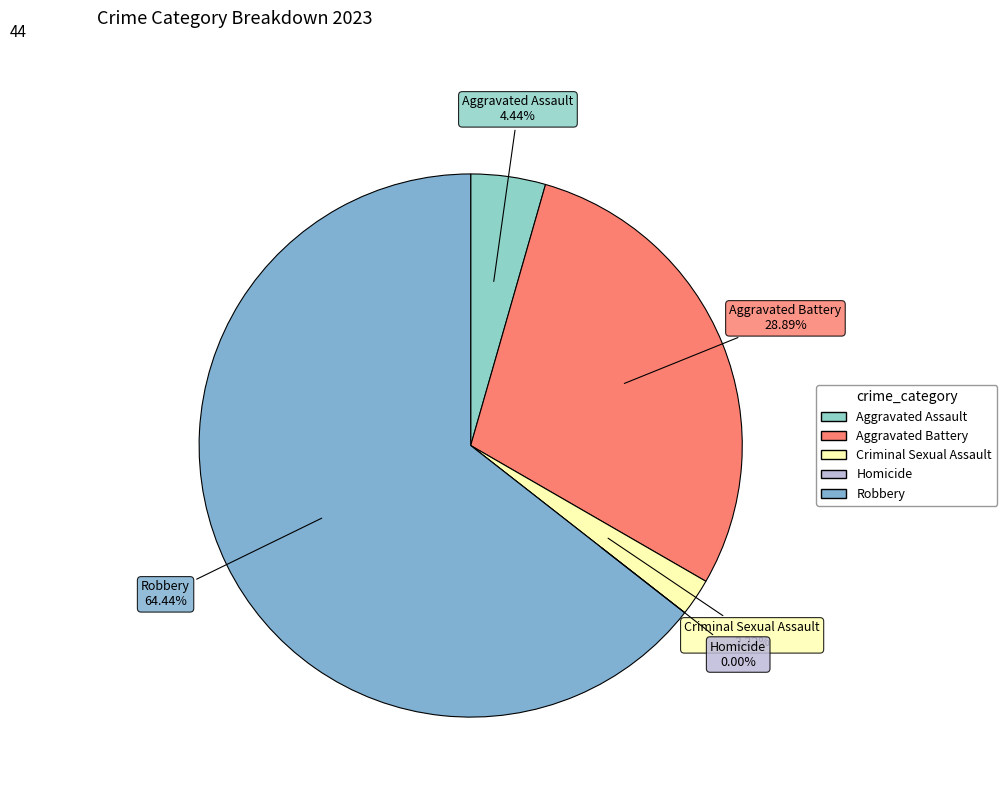

Which slice is the smallest?

Homicide